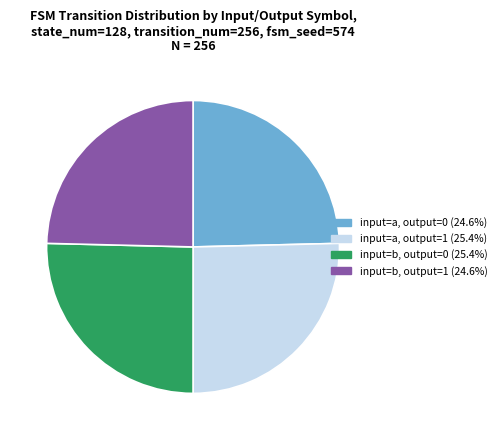

Does input=b, output=1 represent more than half of the total?

No